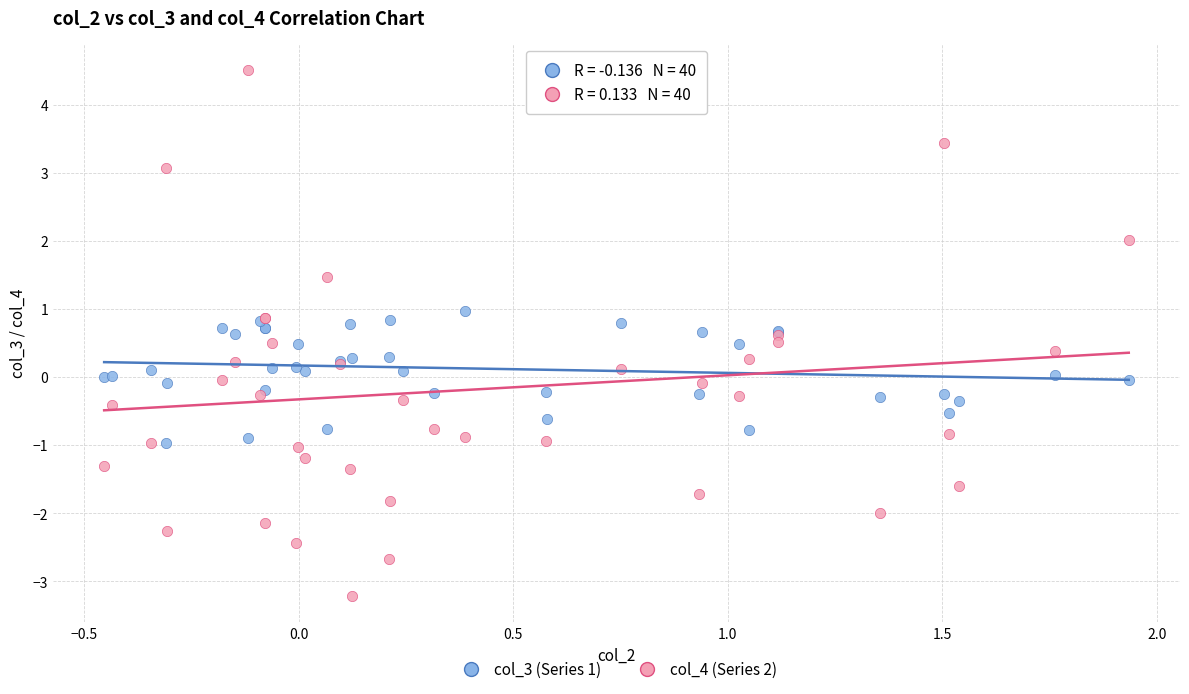

Which series has the largest Y range (max minus min)?

col_4 (Series 2)